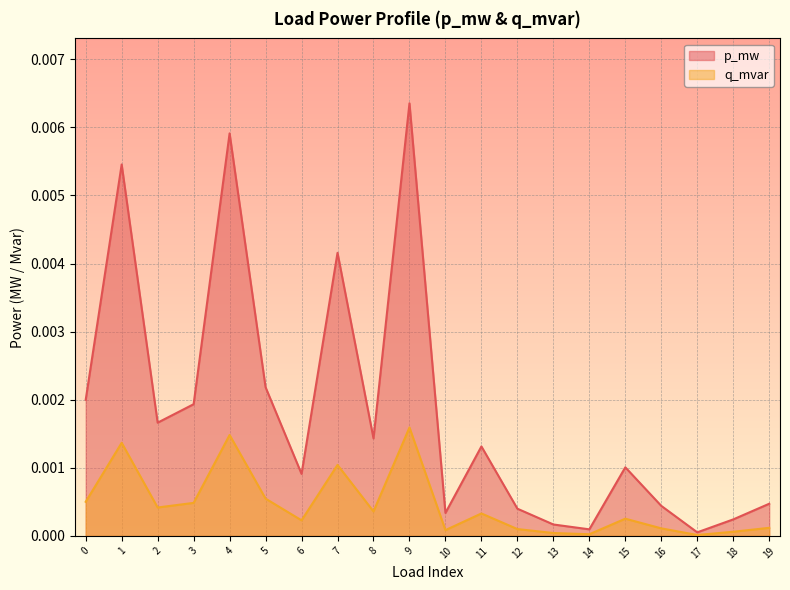

Does the chart display data point markers on the line(s)?

No